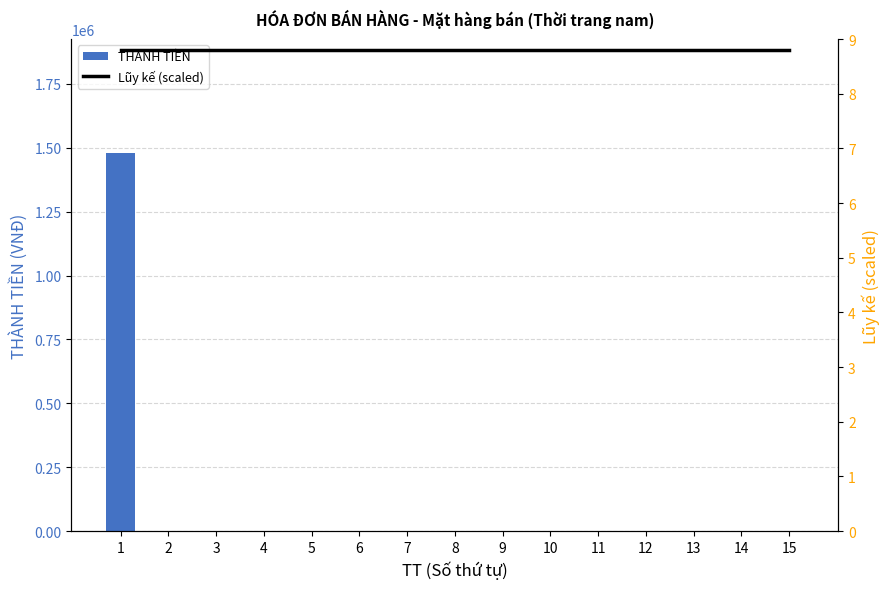

The value of Lũy kế (scaled) at 5 is 8.8. True or false?

True